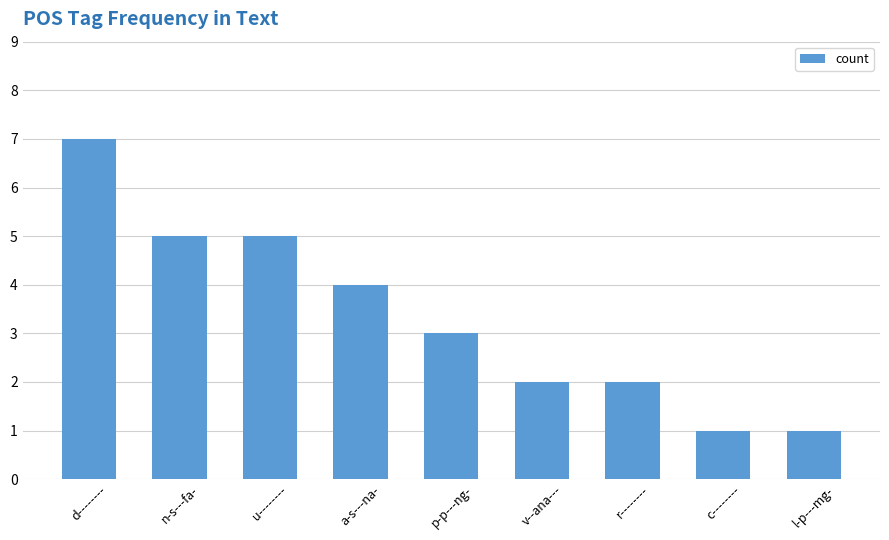

Reading left to right, extract all data points from this chart.

7	5	5	4	3	2	2	1	1